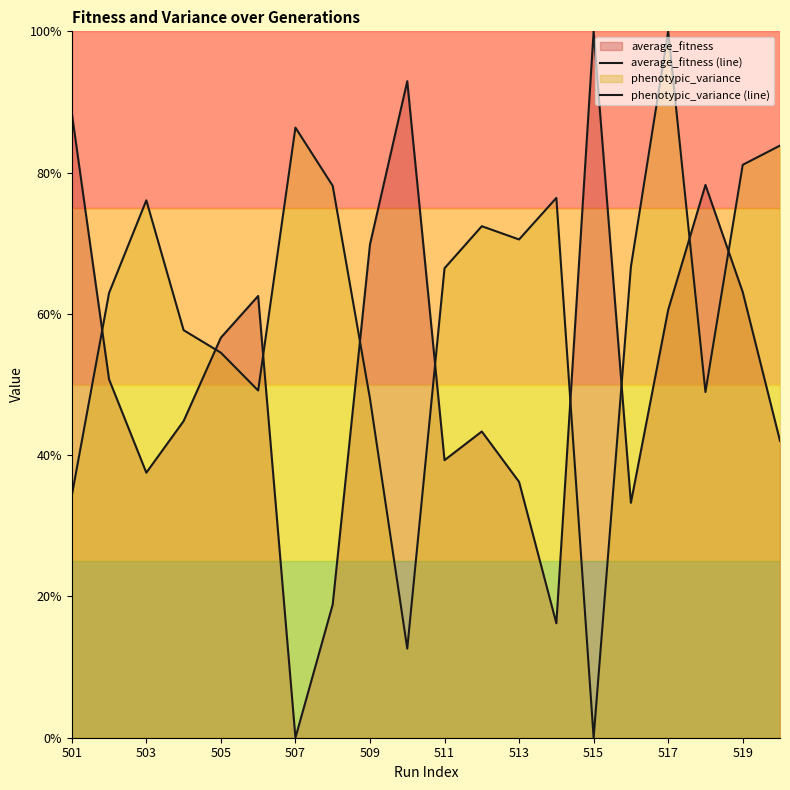

How many interior local valleys does the average_fitness (line) series have?

5